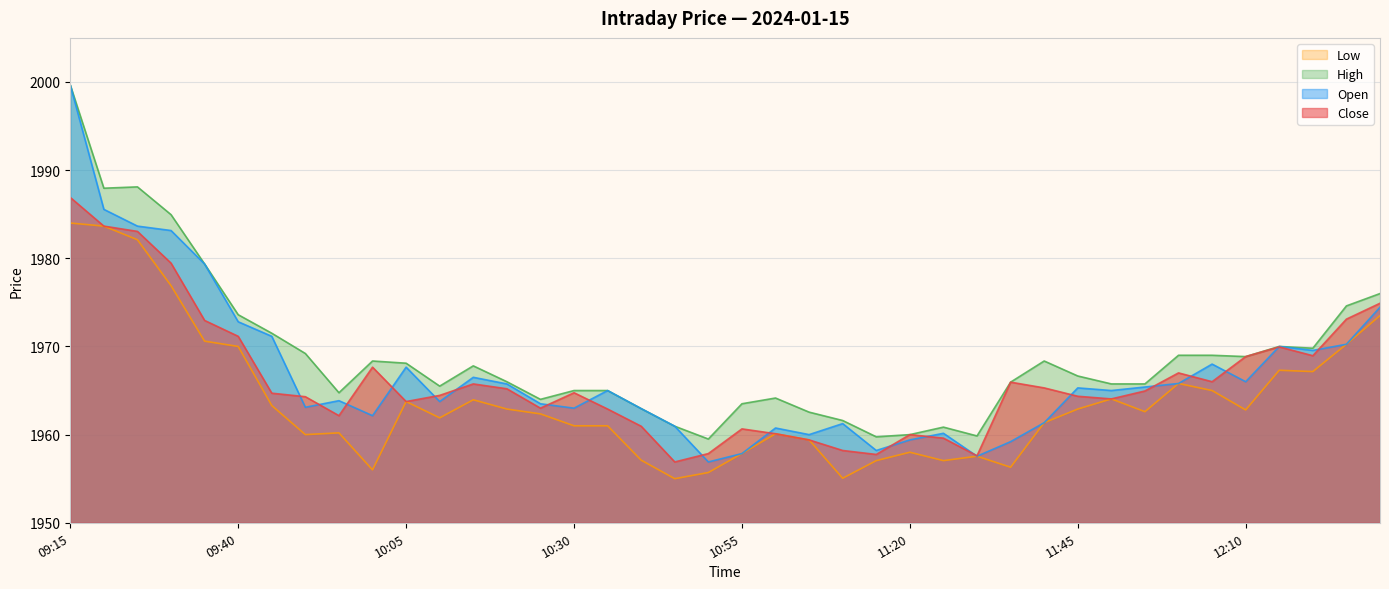

Reading left to right, transcribe all the data shown in this chart.

Close: 1986.9	1983.7	1983.0	1979.5	1973.0	1971.2	1964.7	1964.3	1962.2	1967.7	1963.8	1964.5	1965.8	1965.2	1963.0	1964.8	1962.9	1961.0	1956.9	1957.8	1960.7	1960.1	1959.4	1958.2	1957.8	1960.0	1959.6	1957.6	1966.0	1965.3	1964.3	1964.0	1965.0	1967.0	1966.0	1968.8	1970.0	1969.0	1973.1	1974.9
Open: 1999.7	1985.5	1983.7	1983.2	1979.3	1972.8	1971.2	1963.1	1963.8	1962.2	1967.7	1963.8	1966.5	1965.8	1963.5	1963.0	1965.0	1963.0	1961.0	1956.9	1957.8	1960.8	1960.0	1961.2	1958.2	1959.4	1960.2	1957.5	1959.2	1961.3	1965.3	1965.0	1965.4	1965.8	1968.0	1966.0	1970.0	1969.5	1970.2	1974.5
High: 1999.7	1988.0	1988.1	1985.0	1979.3	1973.6	1971.5	1969.2	1964.8	1968.3	1968.1	1965.5	1967.8	1966.0	1964.0	1965.0	1965.0	1963.0	1961.0	1959.5	1963.5	1964.2	1962.5	1961.6	1959.8	1960.0	1960.8	1959.8	1966.0	1968.3	1966.7	1965.8	1965.8	1969.0	1969.0	1968.8	1970.0	1969.8	1974.6	1976.0
Low: 1984.0	1983.7	1982.1	1976.9	1970.6	1970.0	1963.3	1960.0	1960.2	1956.0	1963.8	1961.9	1964.0	1962.9	1962.3	1961.0	1961.0	1957.1	1955.0	1955.7	1957.8	1960.1	1959.4	1955.0	1957.0	1958.0	1957.0	1957.5	1956.3	1961.3	1962.9	1964.0	1962.6	1965.8	1965.0	1962.8	1967.3	1967.2	1970.2	1973.5